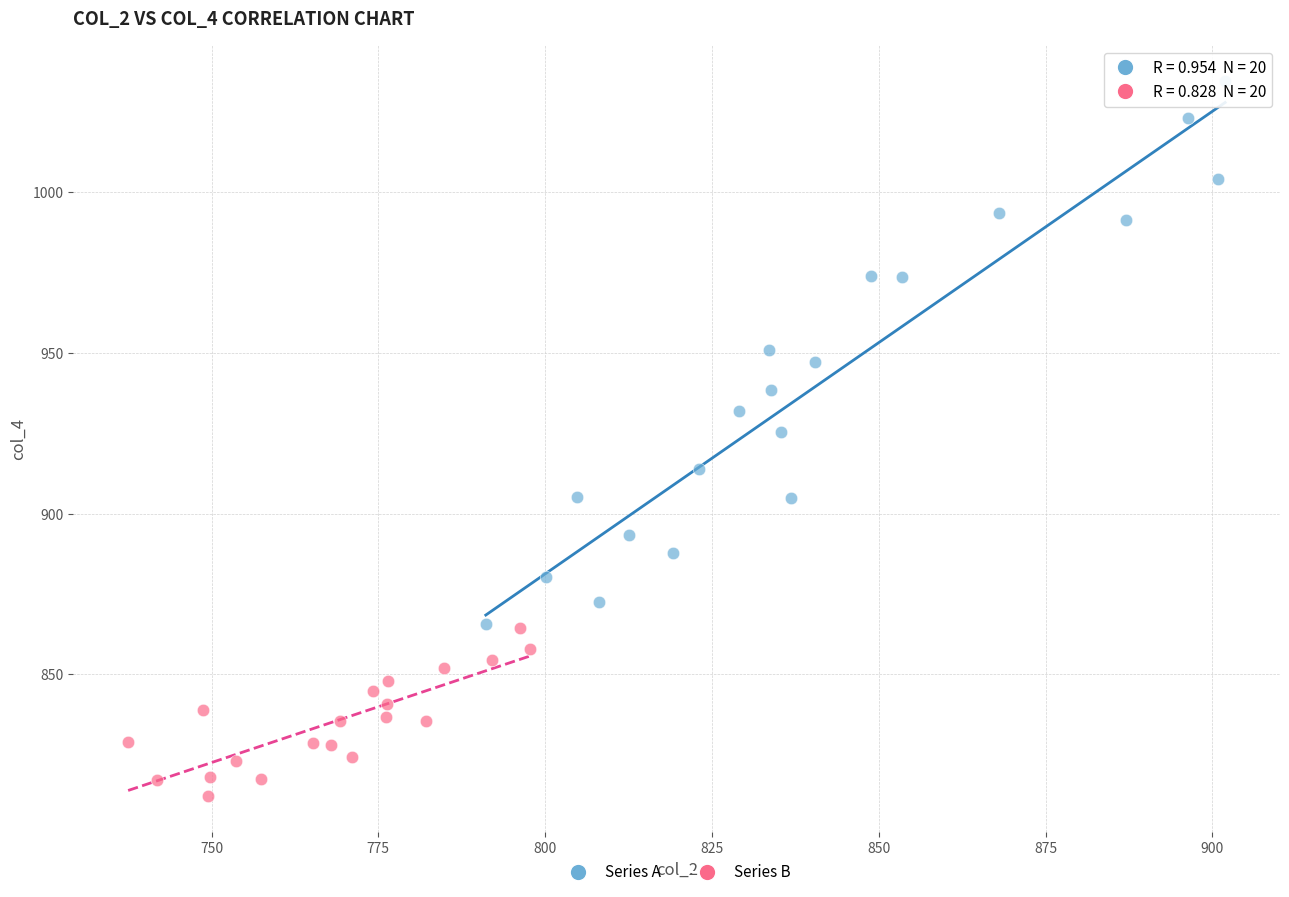

Which series has the widest spread of Y values?

Series A